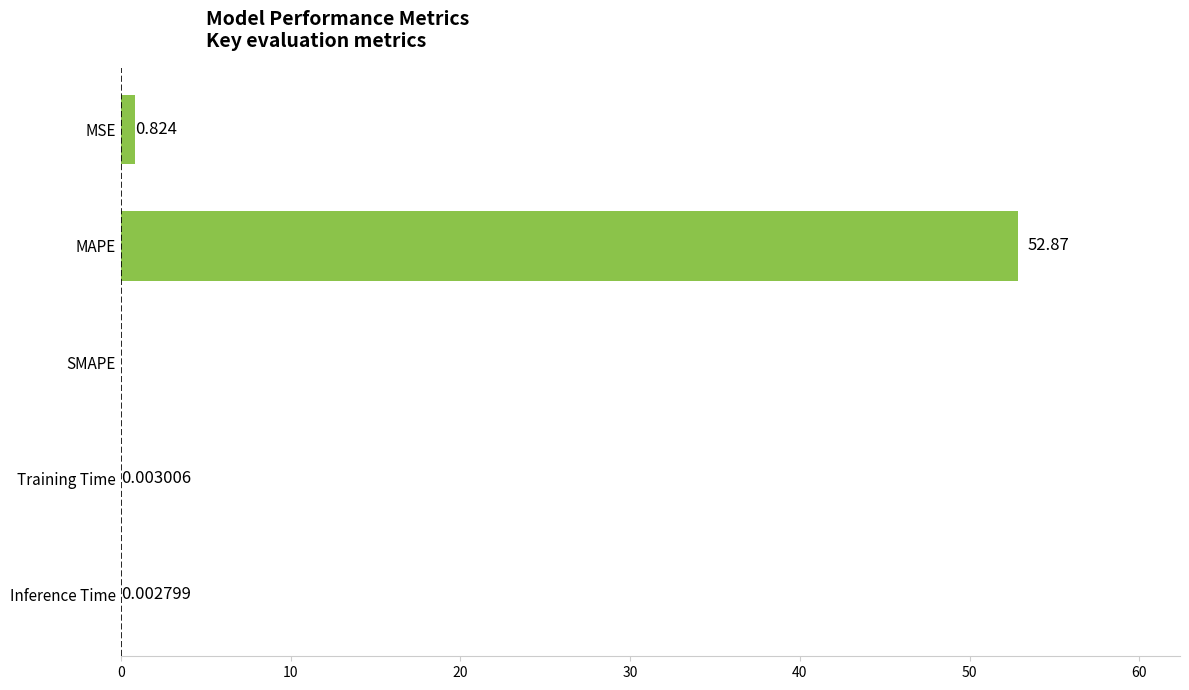

Which label corresponds to the largest value in the chart?

MAPE